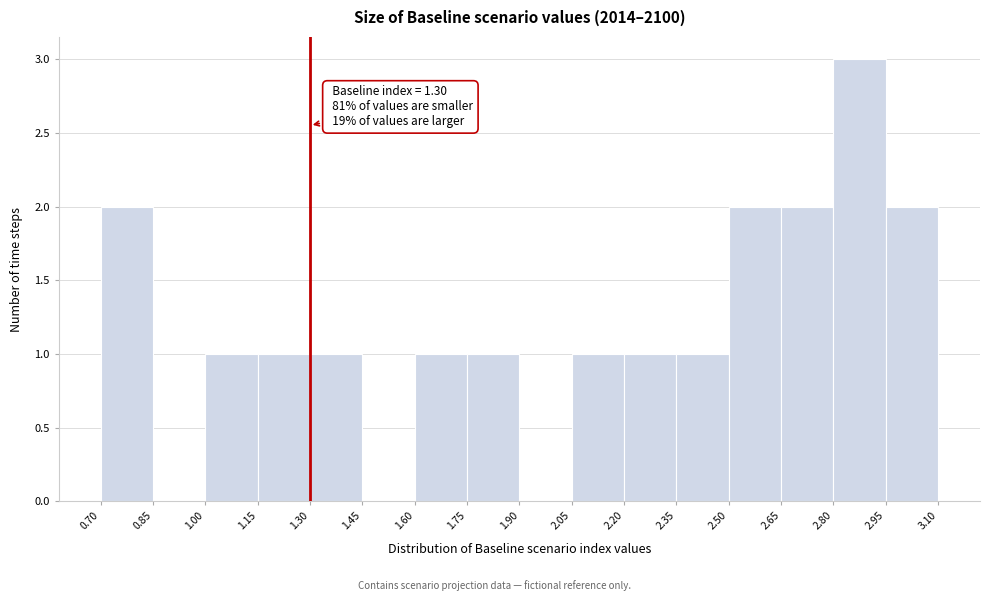

Over which range of the x-axis is the bar tallest?

2.80 to 2.95